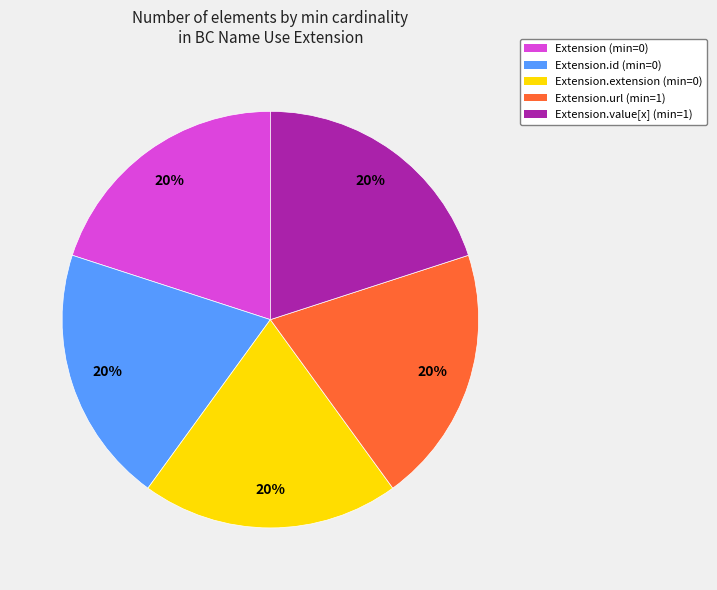

To the nearest percent, what is the average slice percentage?

20%